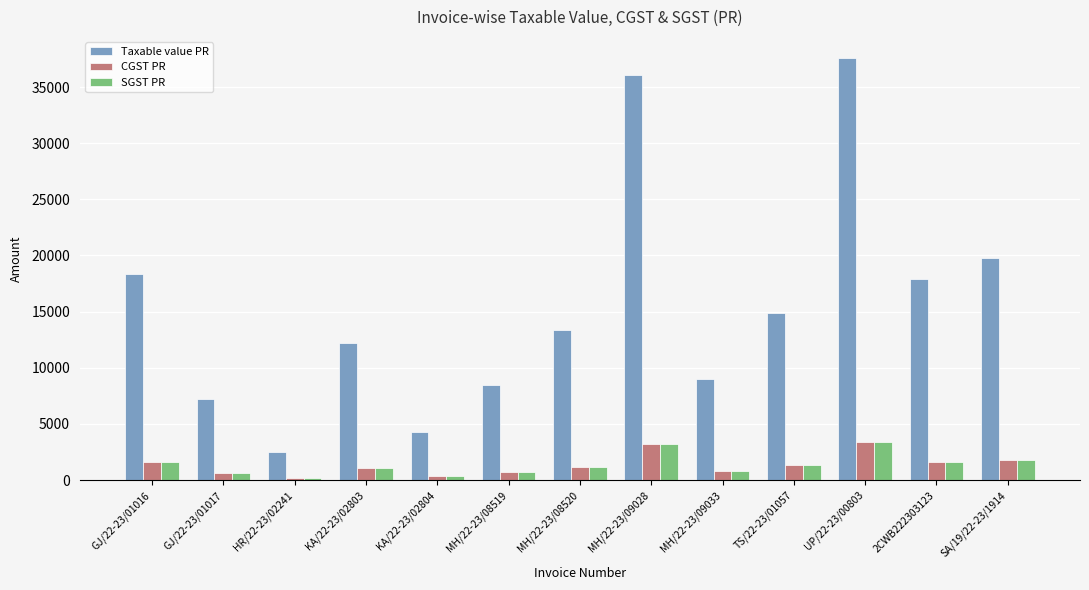

Is it true that Taxable value PR equals 2464.6 at HR/22-23/02241?

True